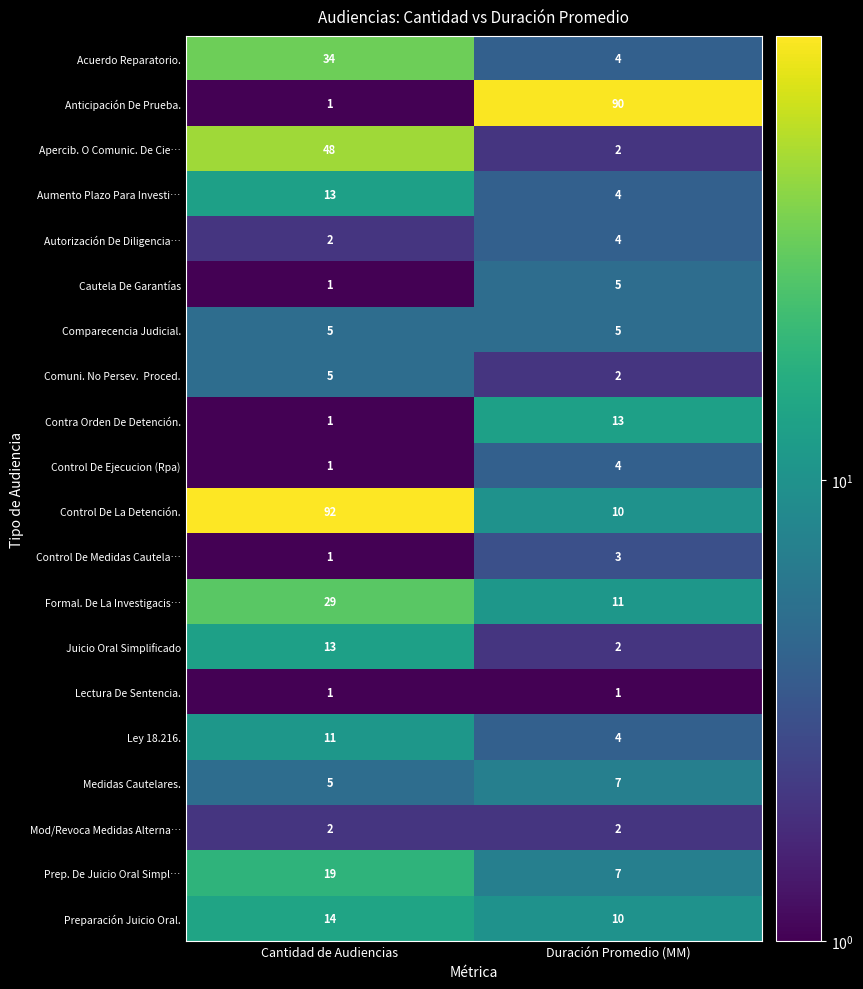

What is the sum of all Anticipación De Prueba. values?

91